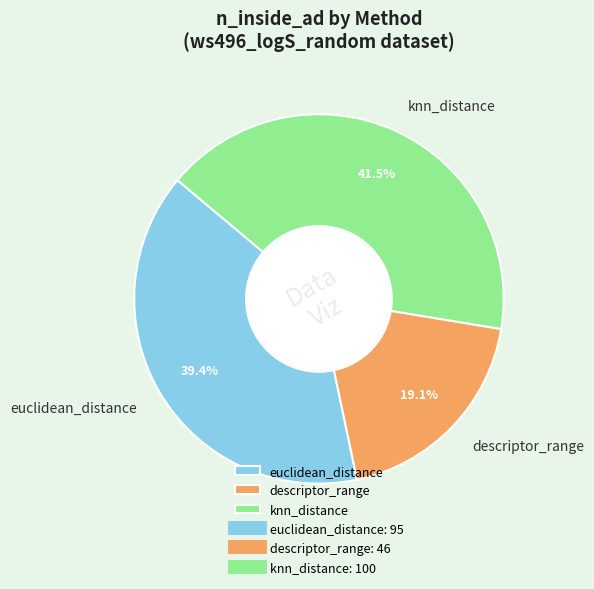

Does knn_distance account for over 50% of the chart?

No